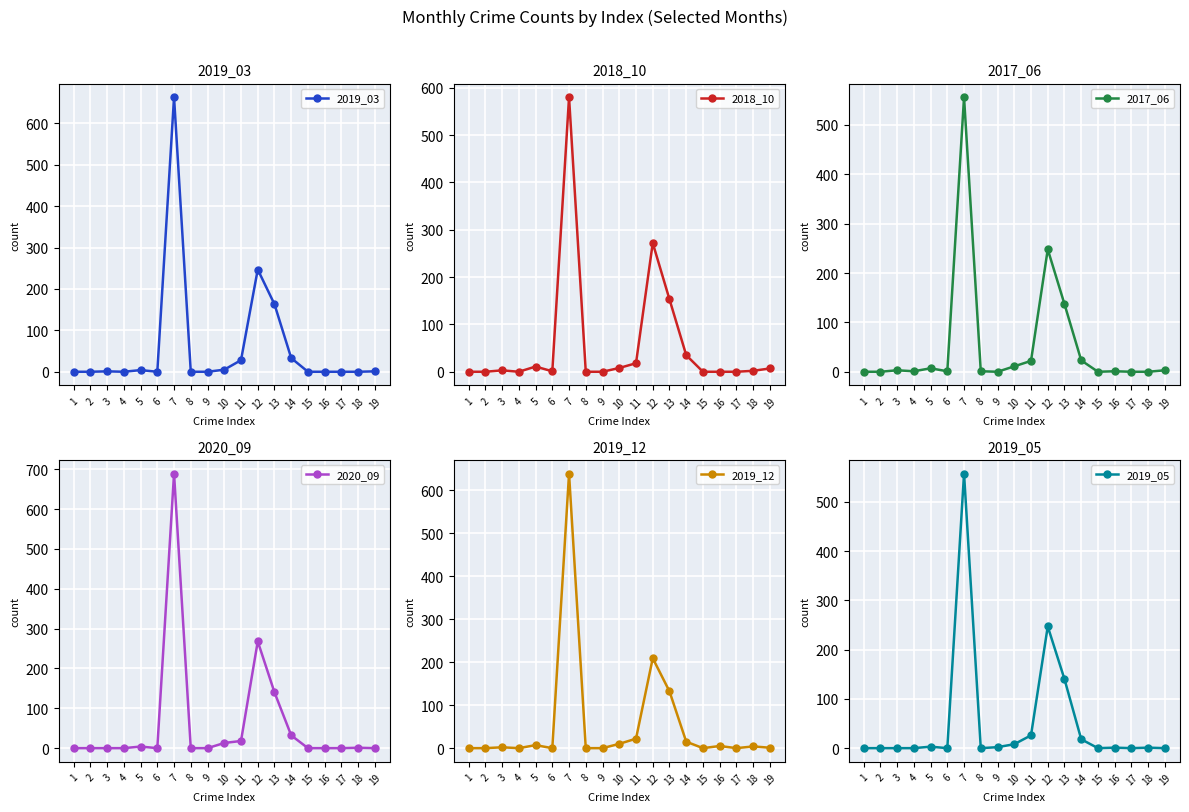

How many lines are shown in the chart?

6